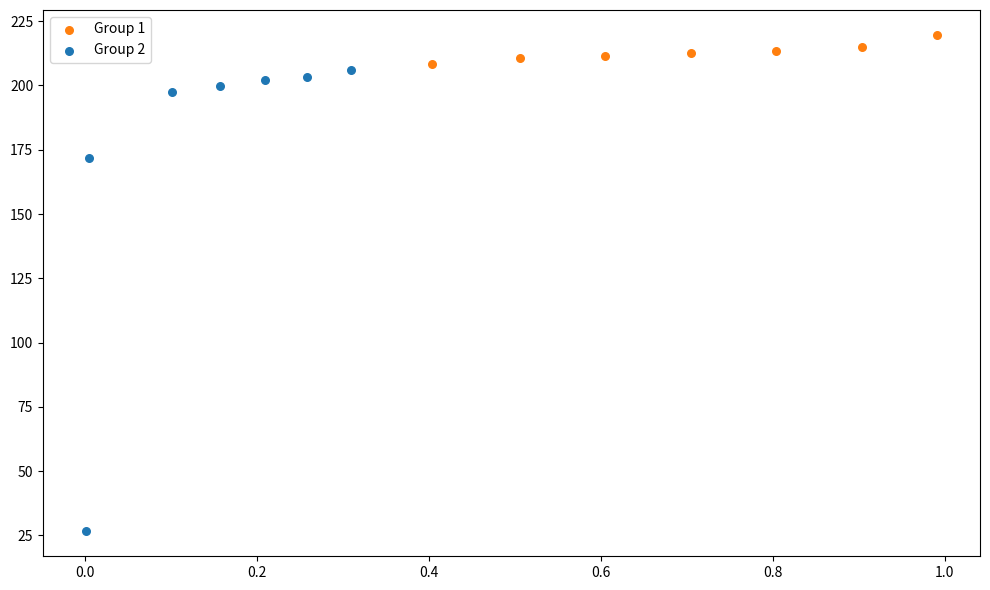

Which series reaches the maximum Y coordinate?

Group 1